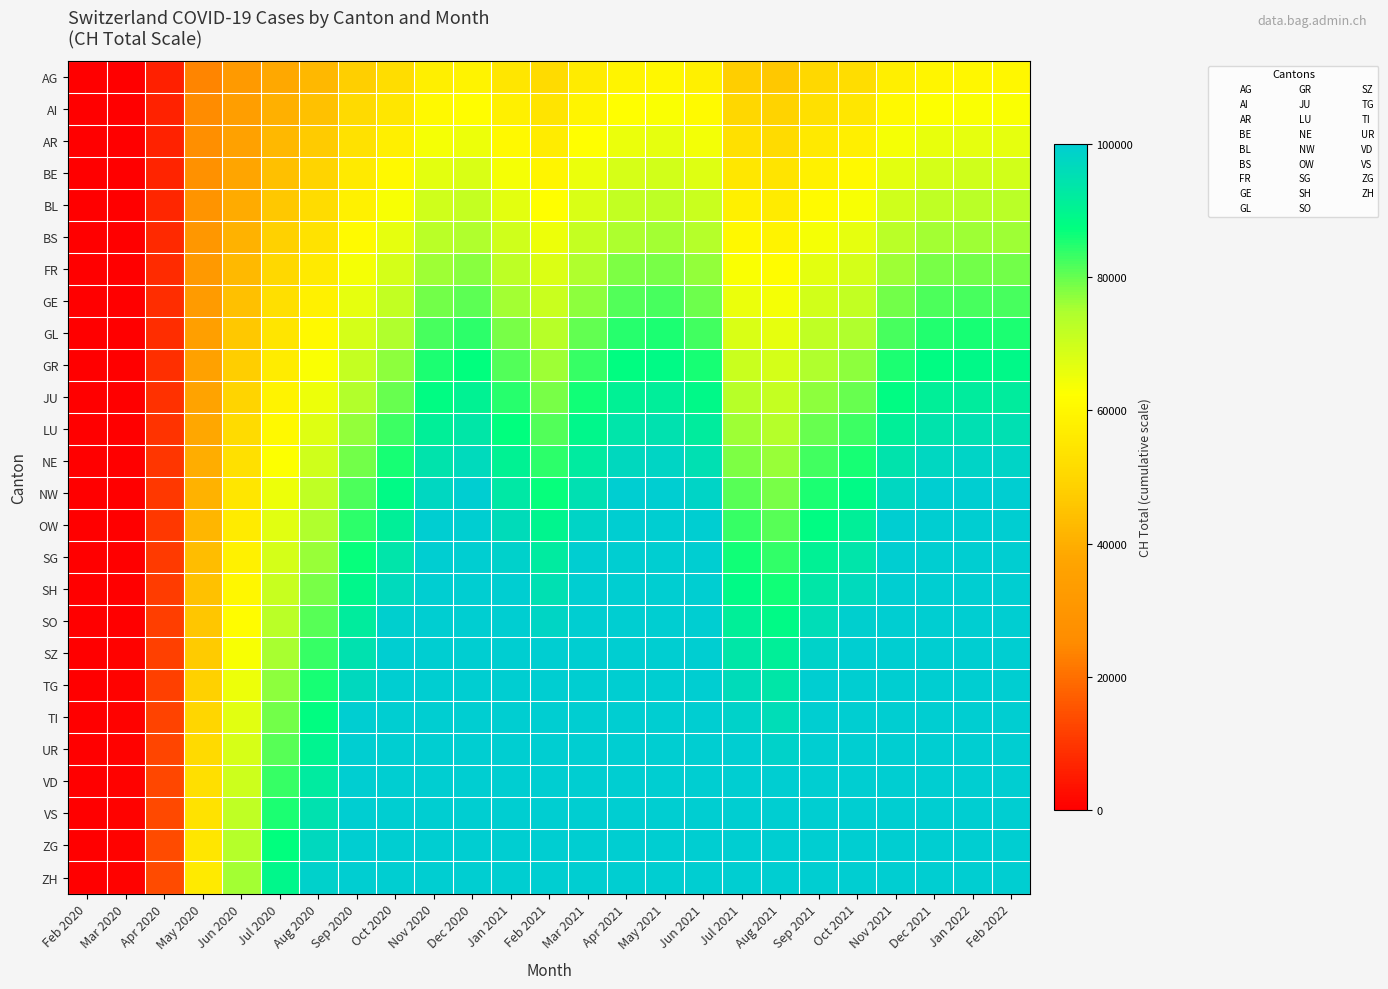

Which category has the lowest value across all series?

Feb 2020